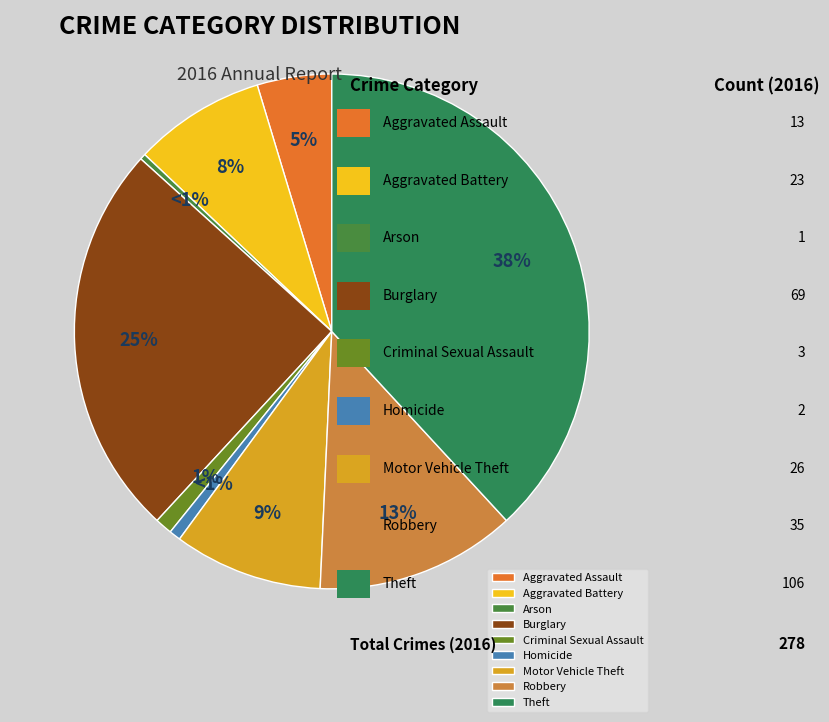

Is it true that Homicide is 15% of the pie?

False